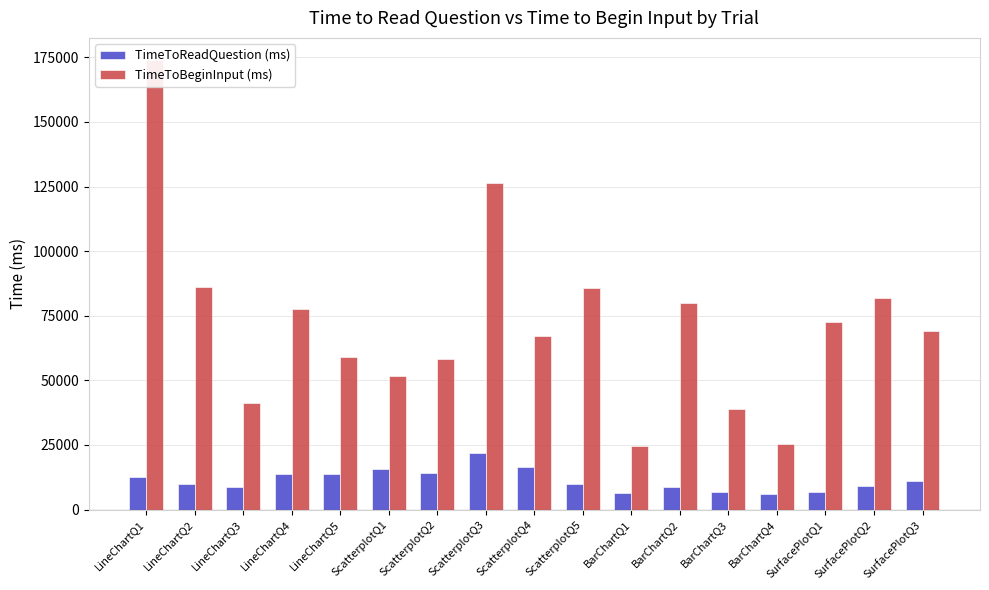

How many bars are there in total?

34